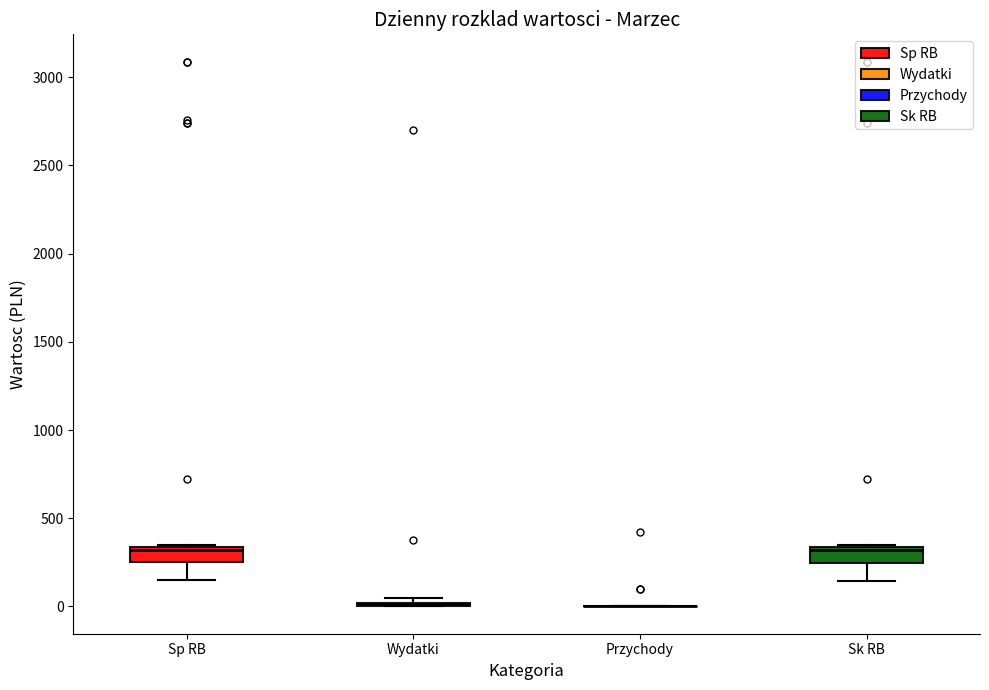

Reading left to right, read every box against the y-axis: the position of its median line, the range the box covers, and the ends of its whiskers. The values are not printed on the chart, so give them approximately, as read against the axis.

Sp RB: median 300, box 250 to 350, whiskers 150 to 350
Wydatki: box collapsed to a line at 0, whiskers 0 to 50
Przychody: box collapsed to a line at 0, whiskers 0 to 0
Sk RB: median 300, box 250 to 350, whiskers 150 to 350